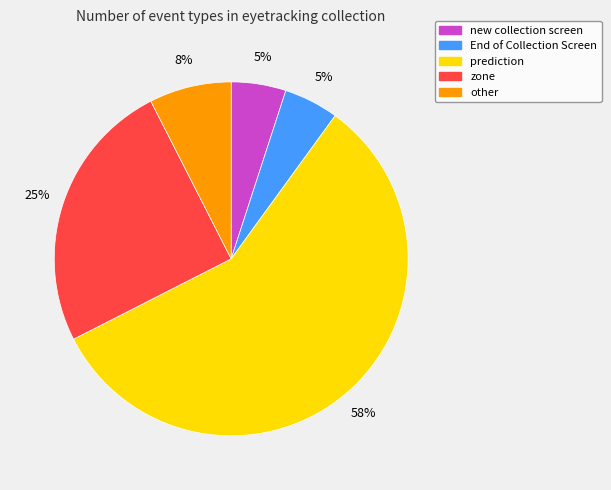

What is the majority slice?

prediction